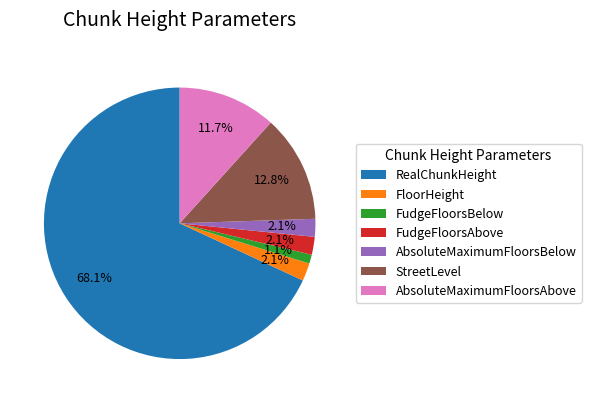

Is there a majority slice in this chart?

Yes